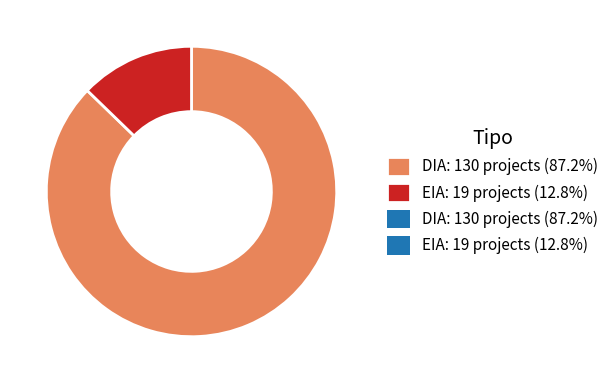

Is there a majority slice in this chart?

Yes